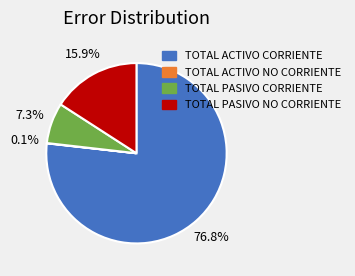

Which category has the biggest portion of the pie?

TOTAL ACTIVO CORRIENTE